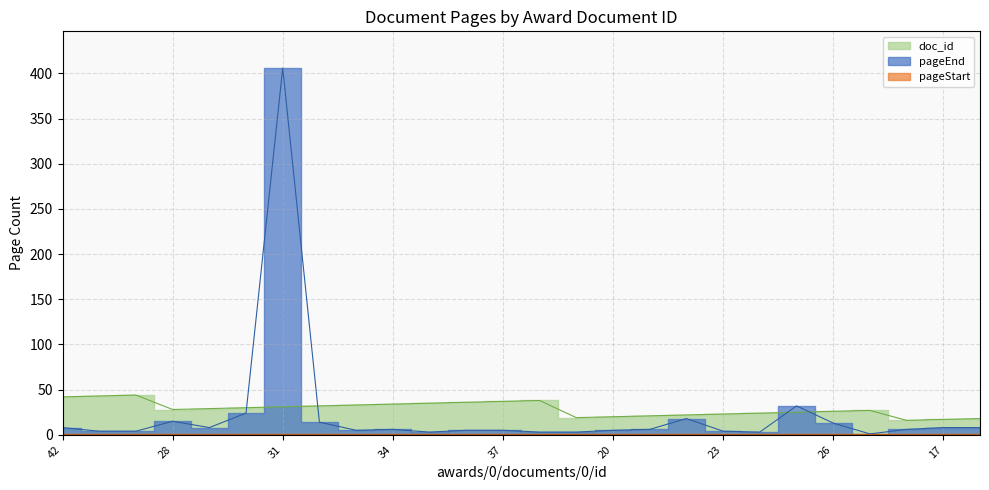

At which category does doc_id reach its first local valley?

28